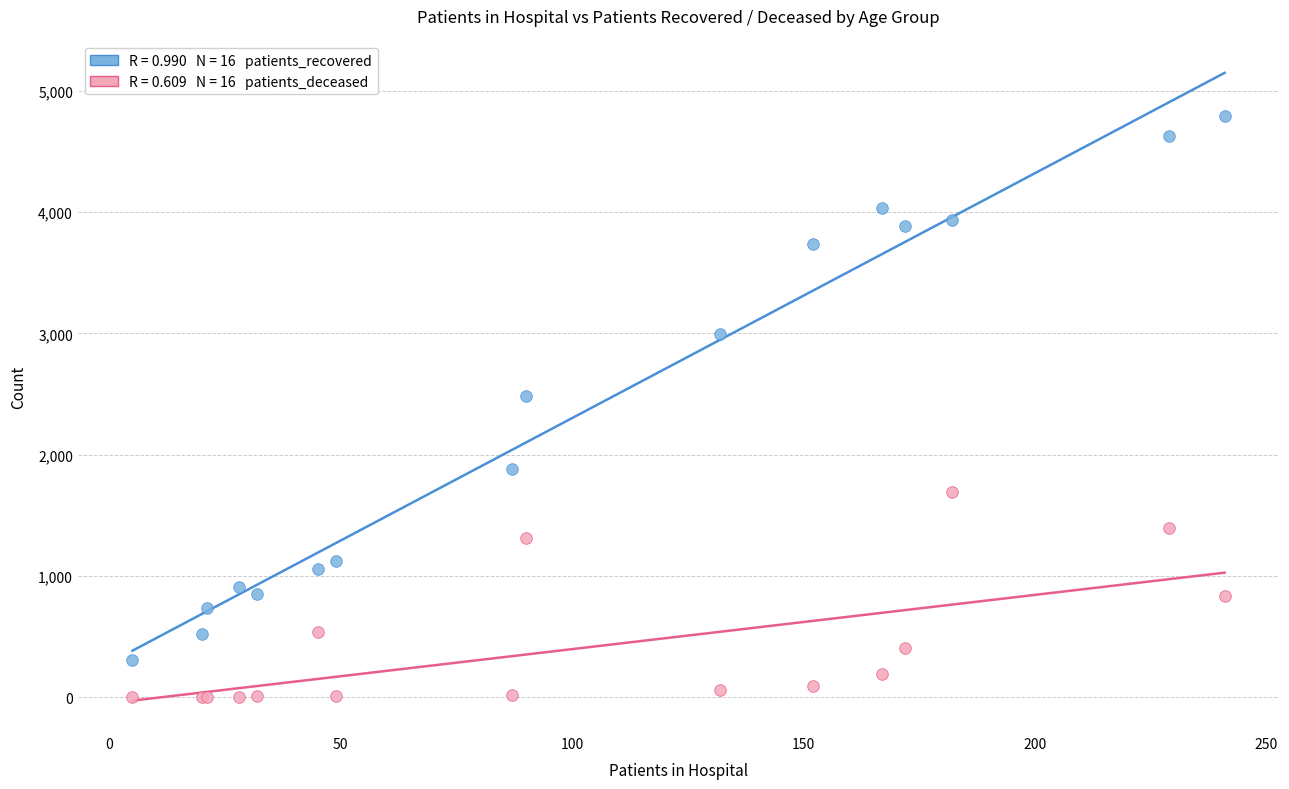

Across all series, what Y value is closest to 2395?

2483